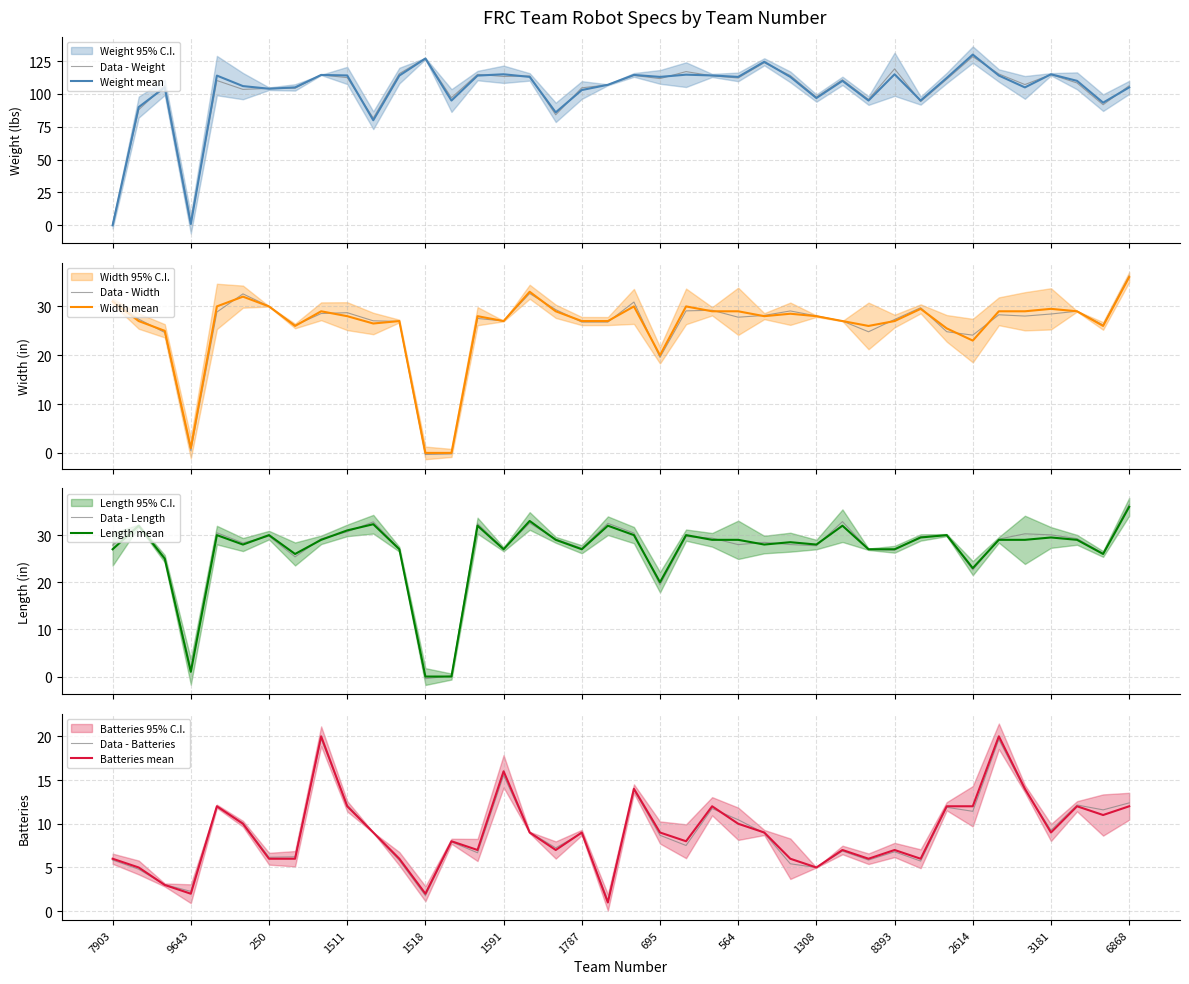

Which series has the largest range (max minus min)?

Weight